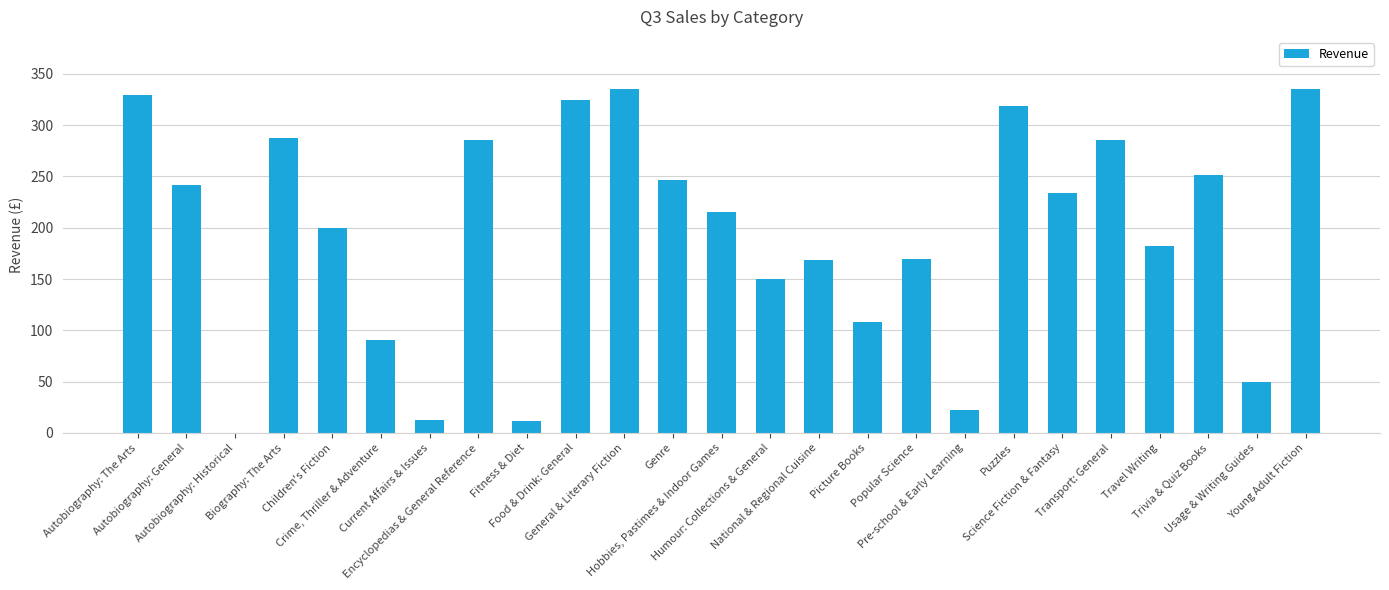

What is the sum of all values?

4859.7